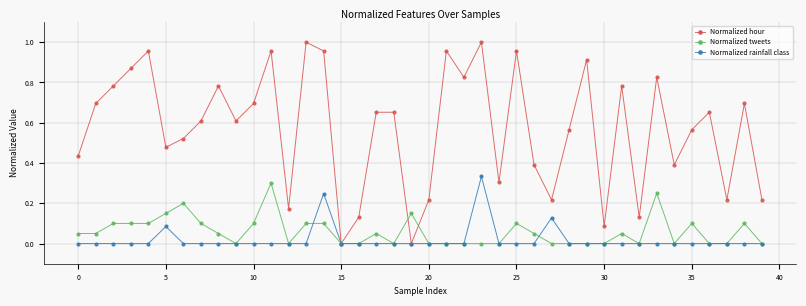

In Normalized hour, how many points are lower than both neighbors (excluding endpoints)?

12